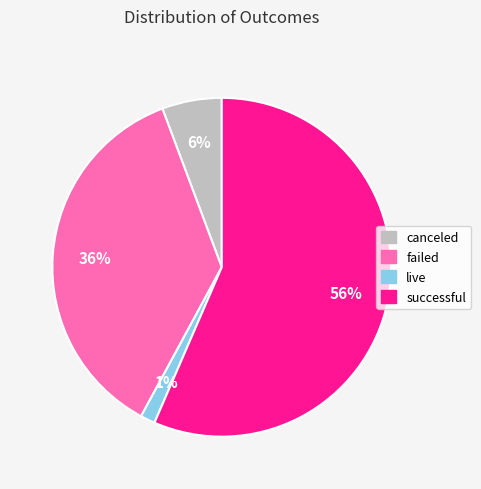

Is it true that canceled is 6% of the pie?

True